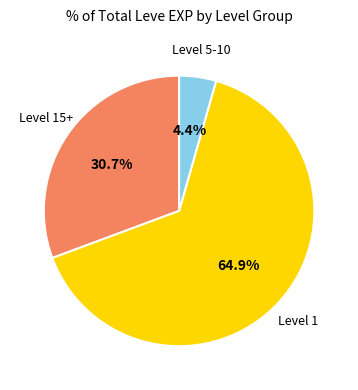

How many slices are in this pie chart?

3